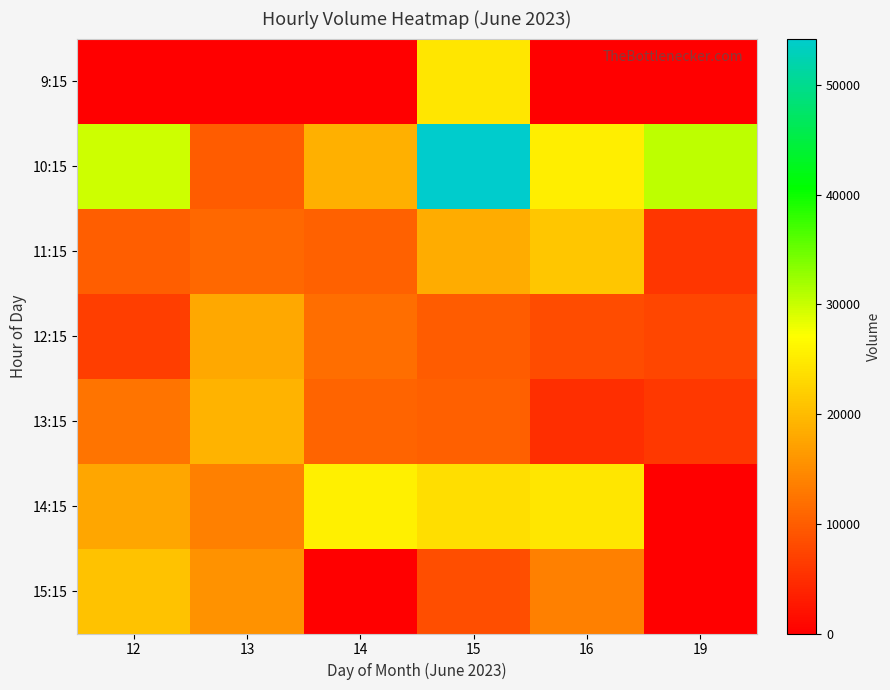

At how many categories does at least one series exceed 294?

6